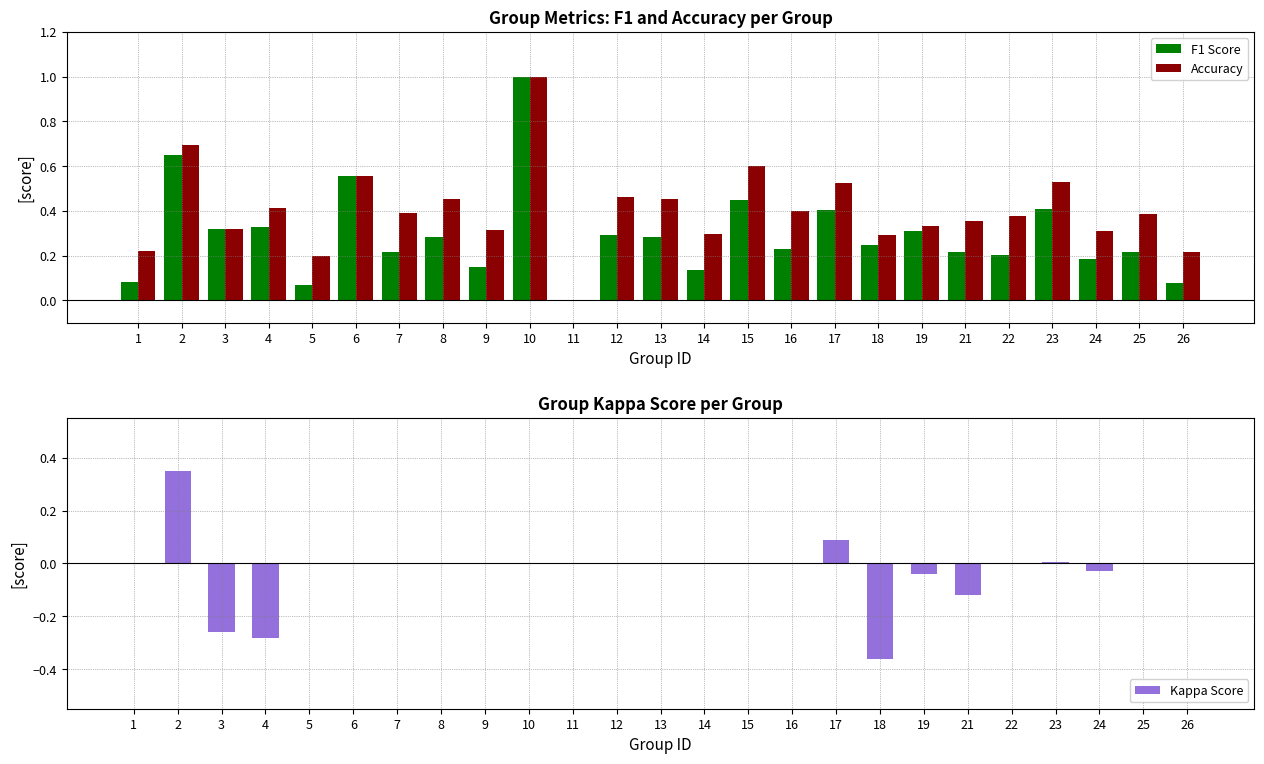

True or false: Kappa Score has a value of -0.5 at 10.

False